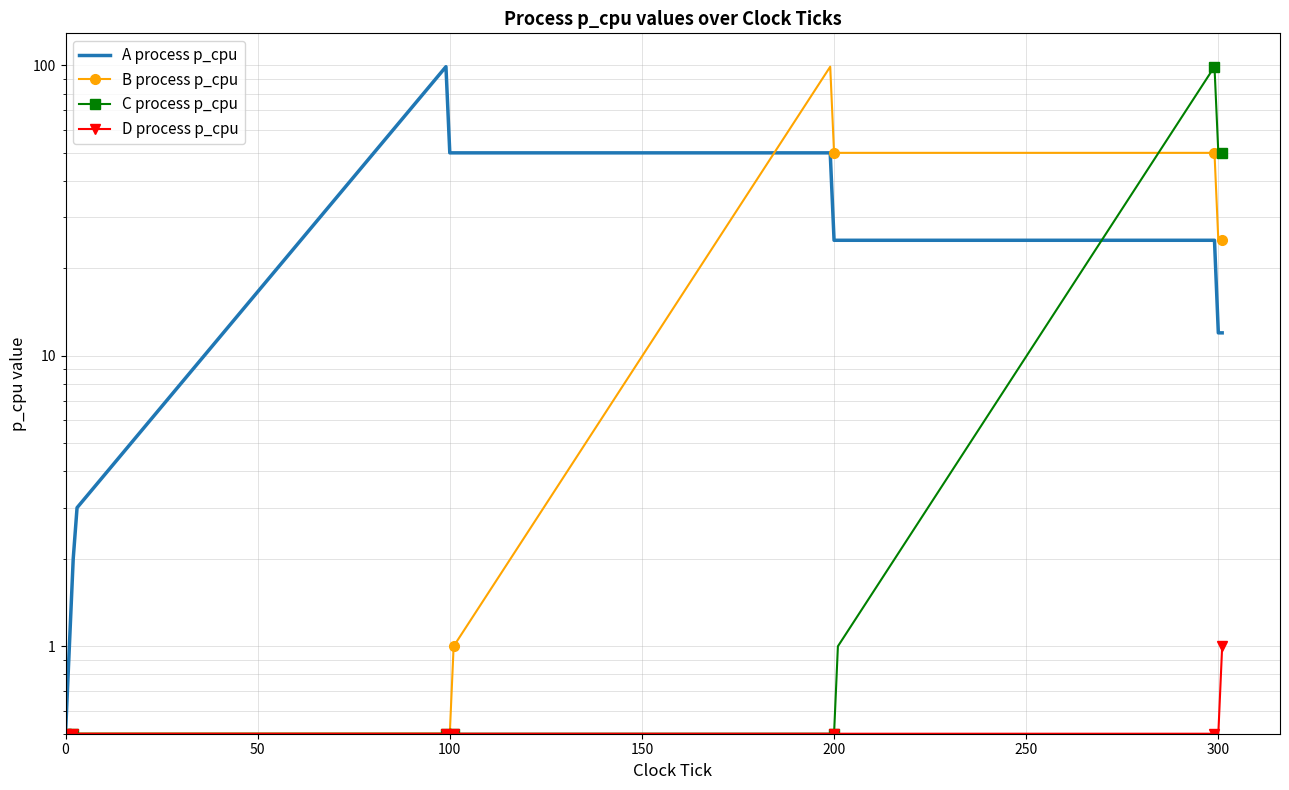

How many series are shown in this chart?

4